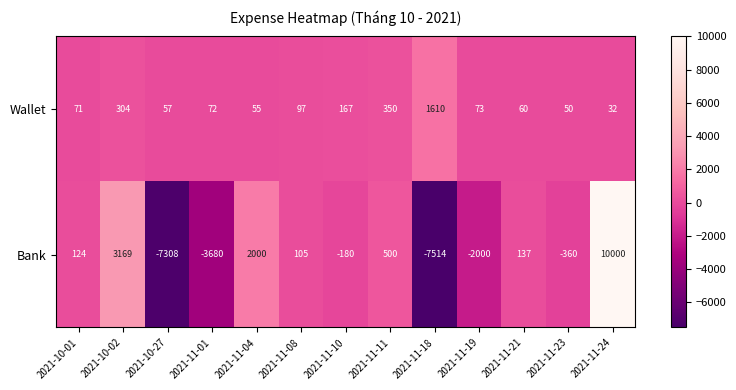

Is it true that Bank equals -293 at 2021-11-10?

False